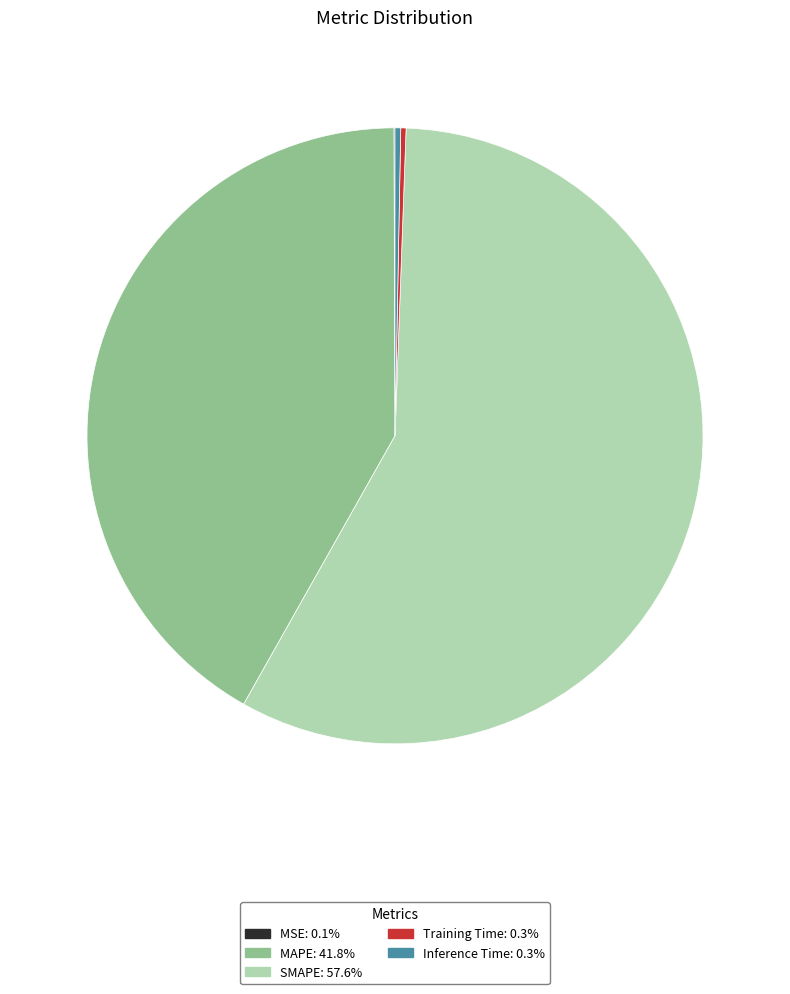

Is the sum of MAPE and SMAPE greater than half?

Yes